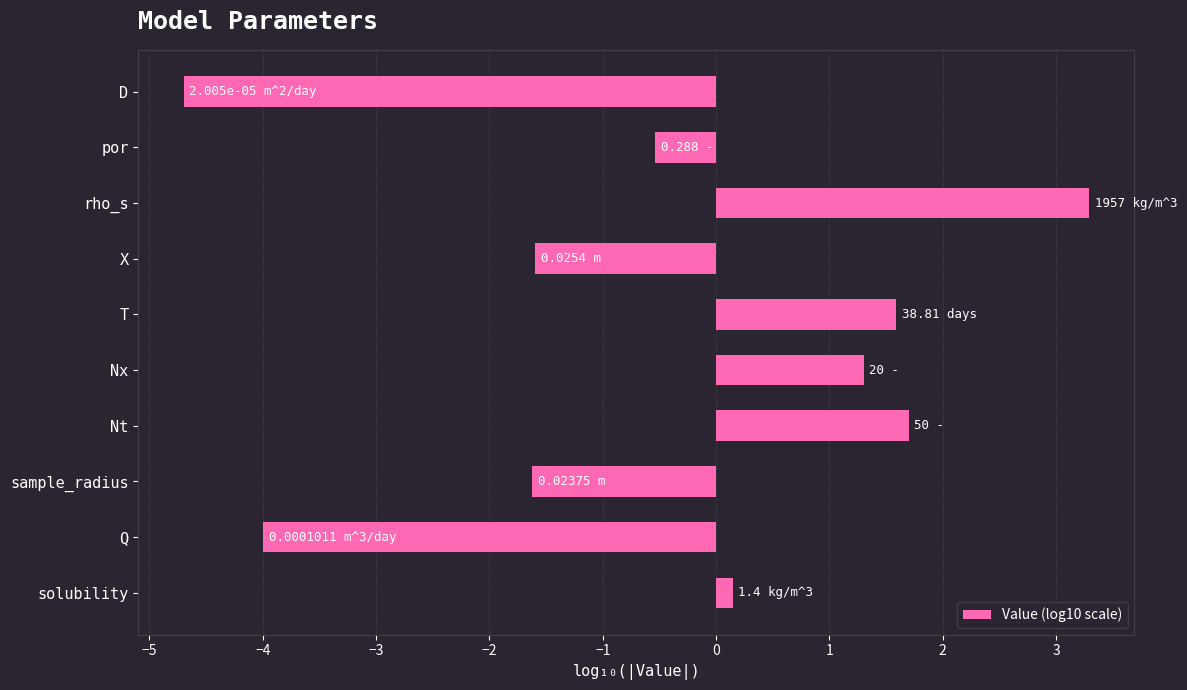

How many values are above zero?

5